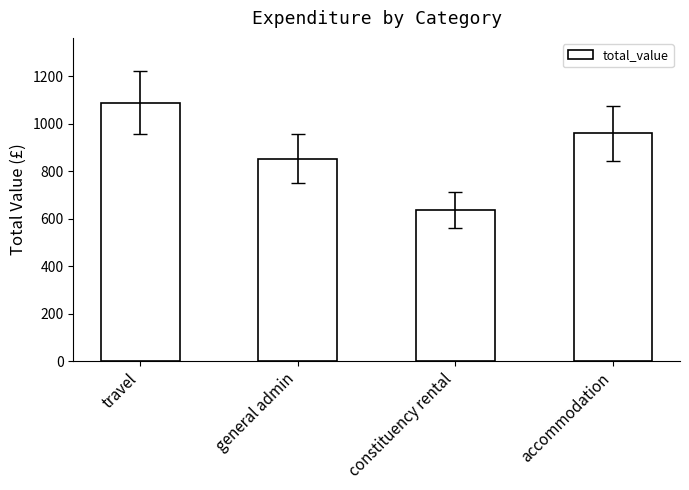

How many values are below 960?

2